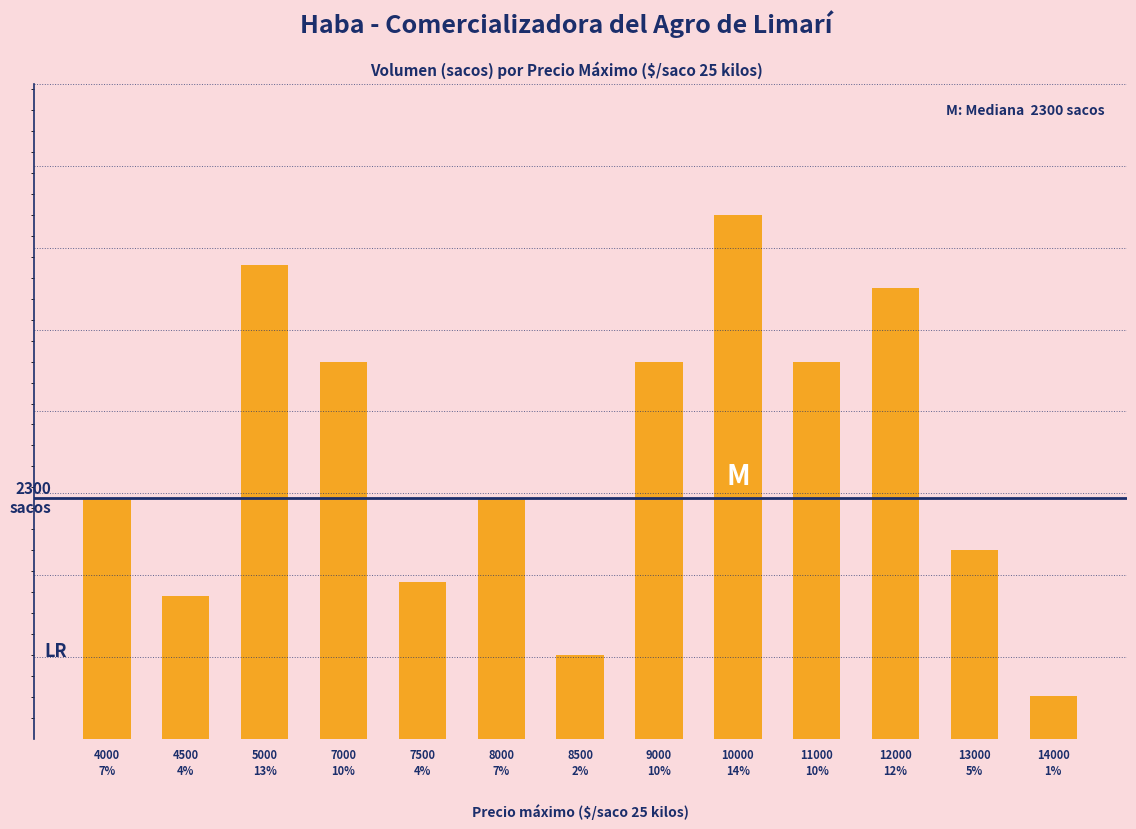

Does the chart contain any negative values?

No